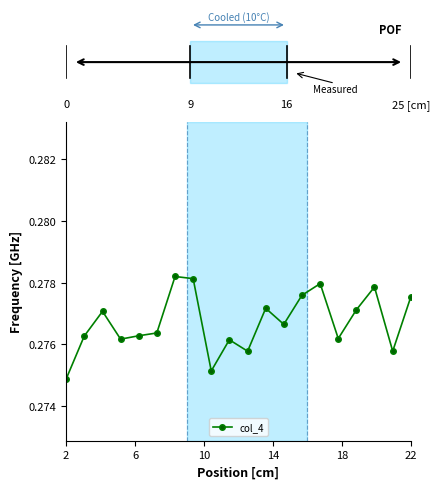

What is the sum of all values?

5.5